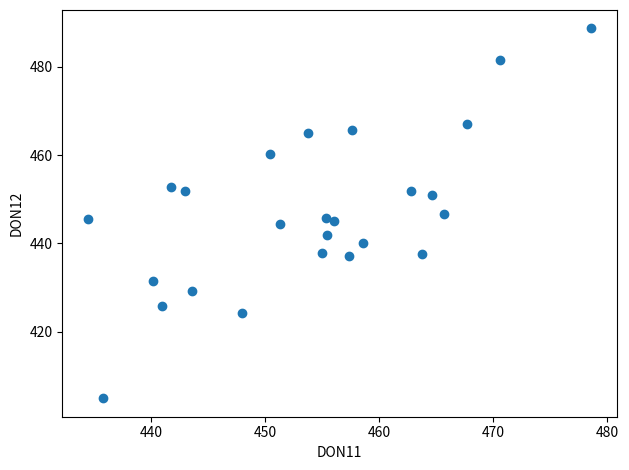

What is the range of Y values (max minus min)?

83.8